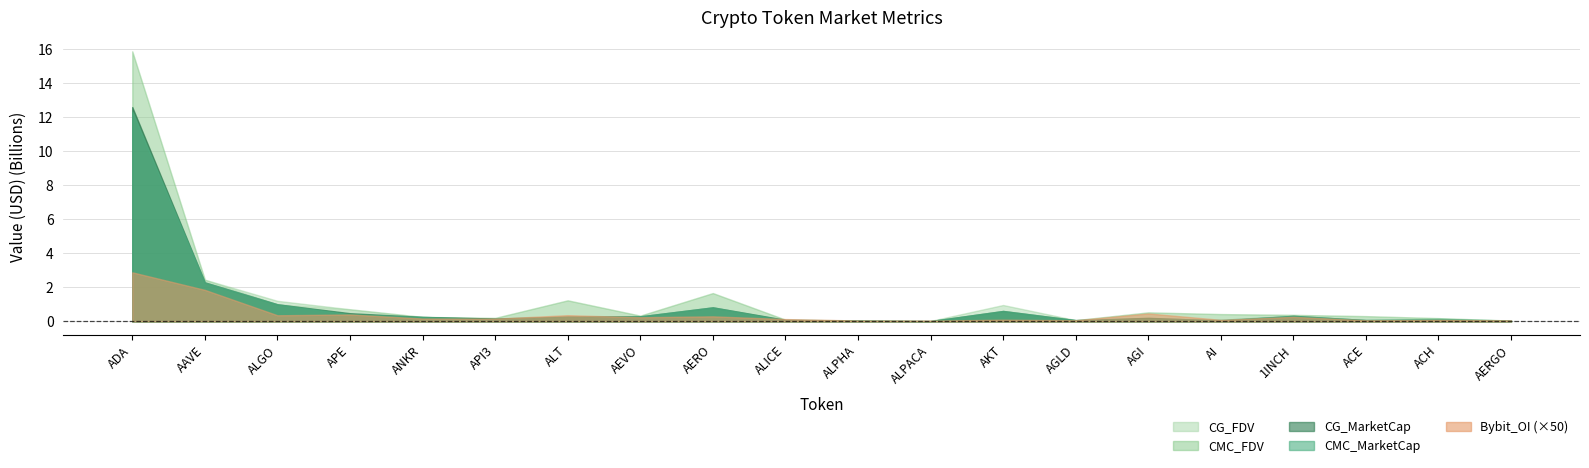

Is the value of CG_FDV at ALPACA greater than the value of Bybit_OI at 1INCH?

Yes